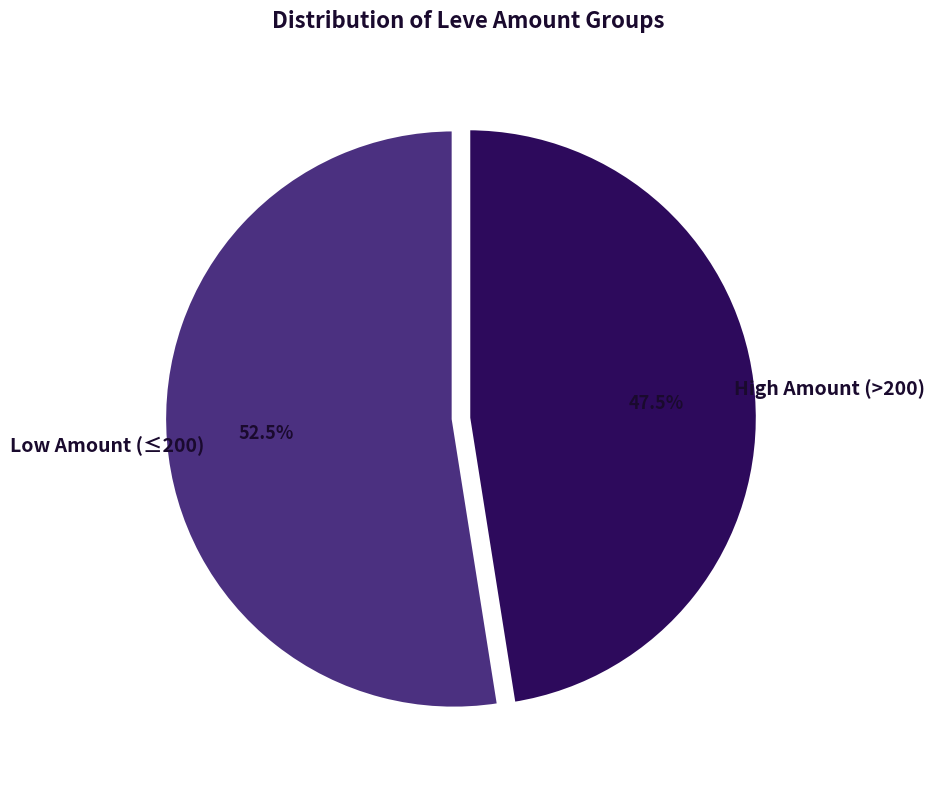

Is there a majority slice in this chart?

Yes